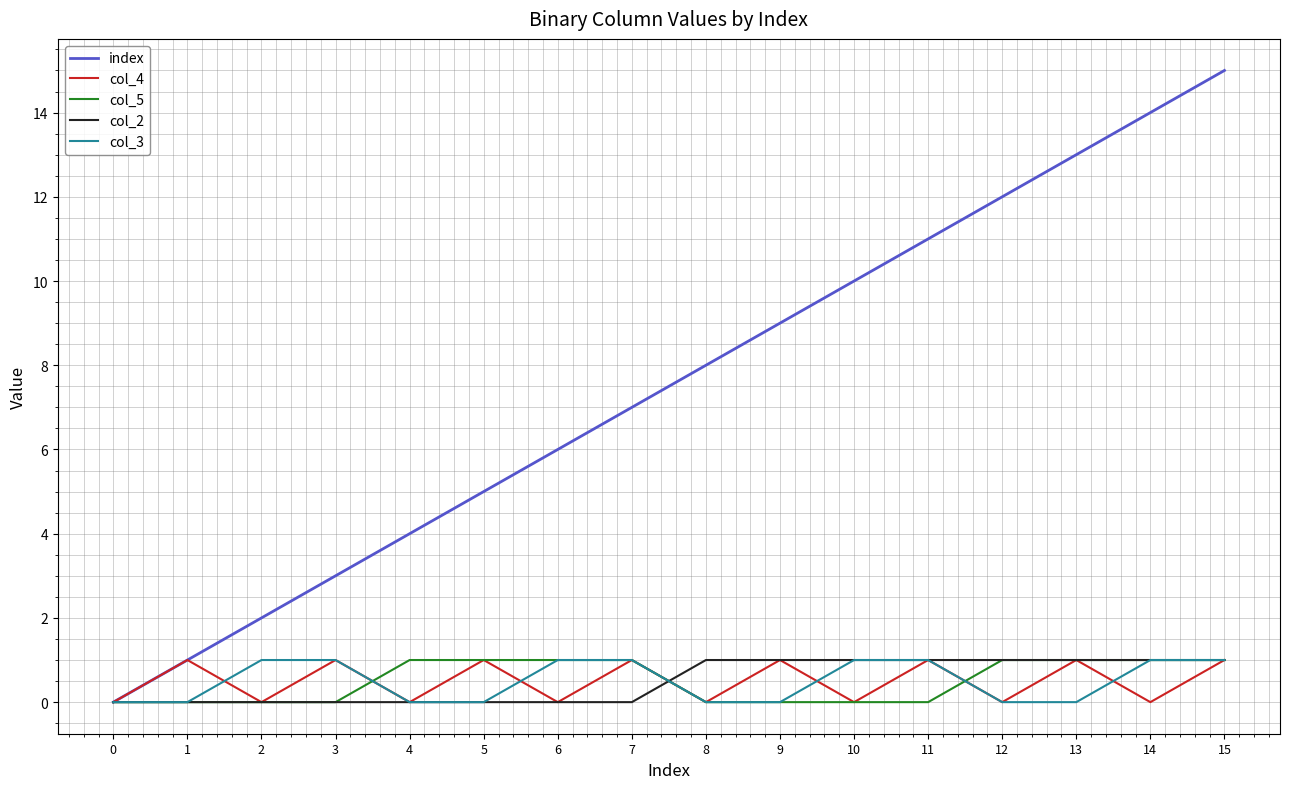

Reading right to left, extract all data points from this chart.

index: 15	14	13	12	11	10	9	8	7	6	5	4	3	2	1	0
col_4: 1	0	1	0	1	0	1	0	1	0	1	0	1	0	1	0
col_5: 1	1	1	1	0	0	0	0	1	1	1	1	0	0	0	0
col_2: 1	1	1	1	1	1	1	1	0	0	0	0	0	0	0	0
col_3: 1	1	0	0	1	1	0	0	1	1	0	0	1	1	0	0